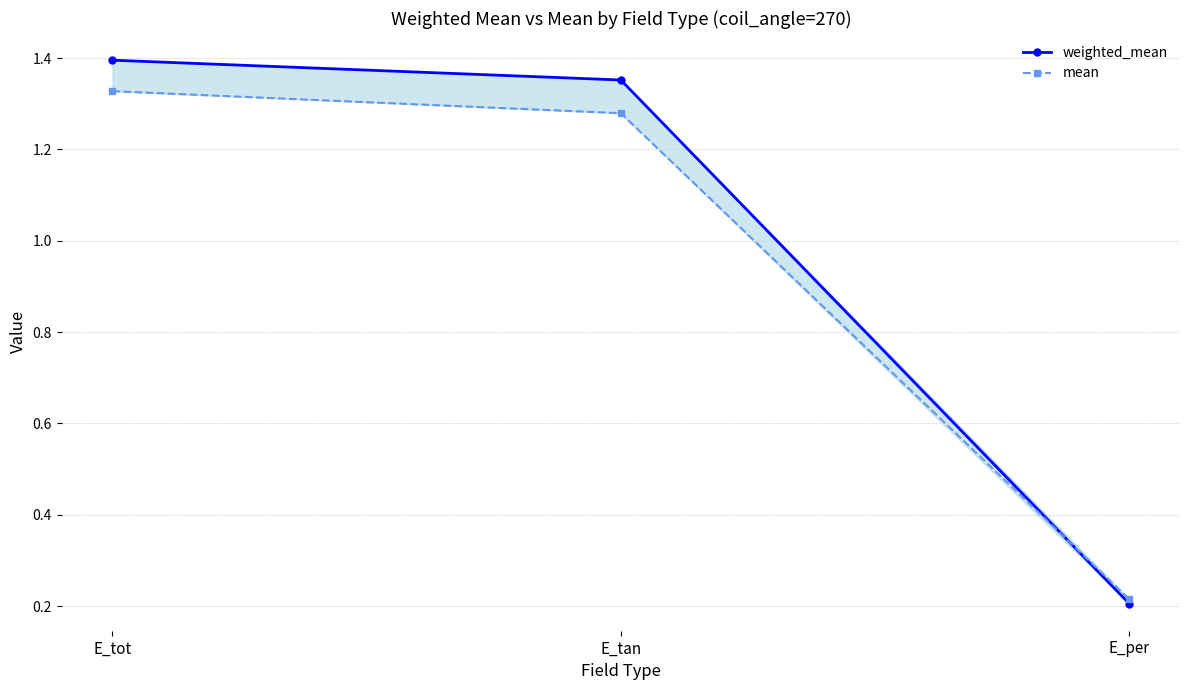

Count the number of data series in this chart.

2